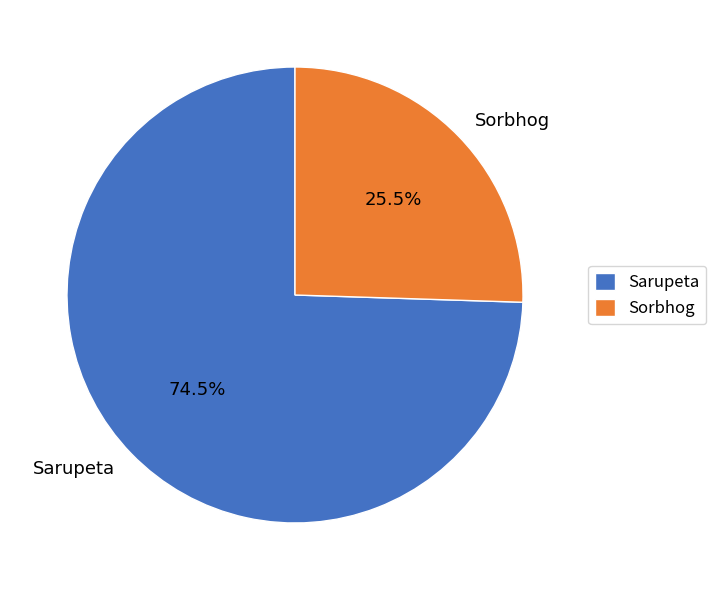

What is the majority slice?

Sarupeta